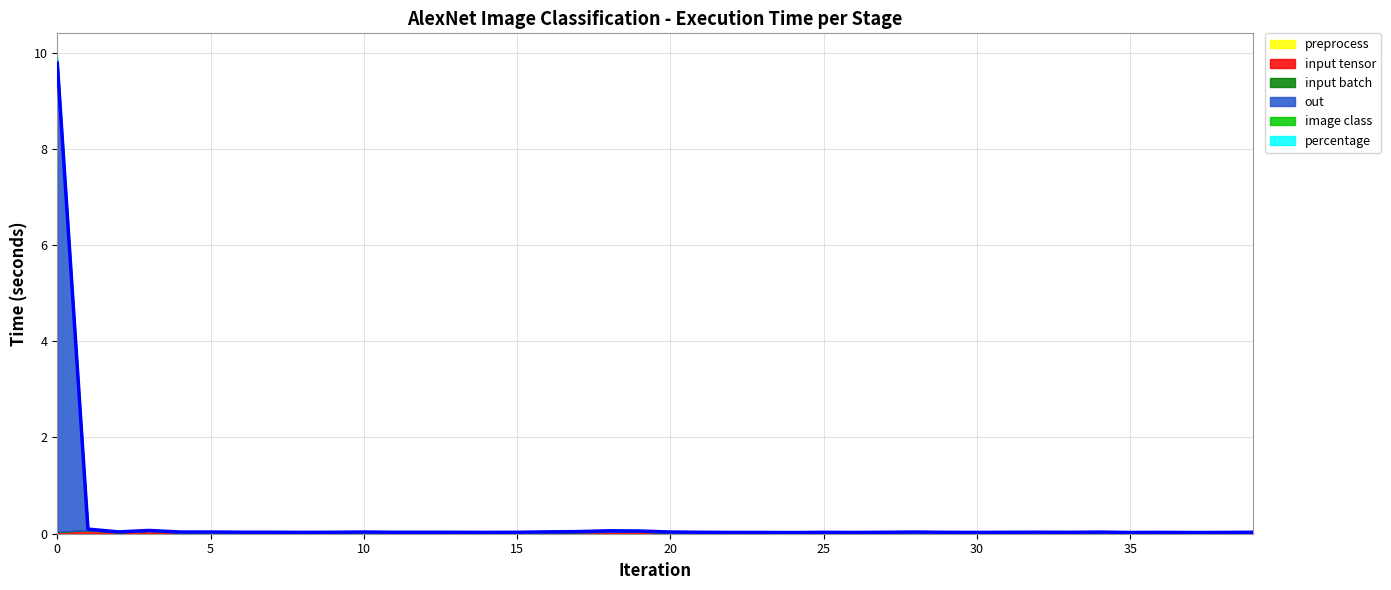

Count the number of categories in the chart.

40